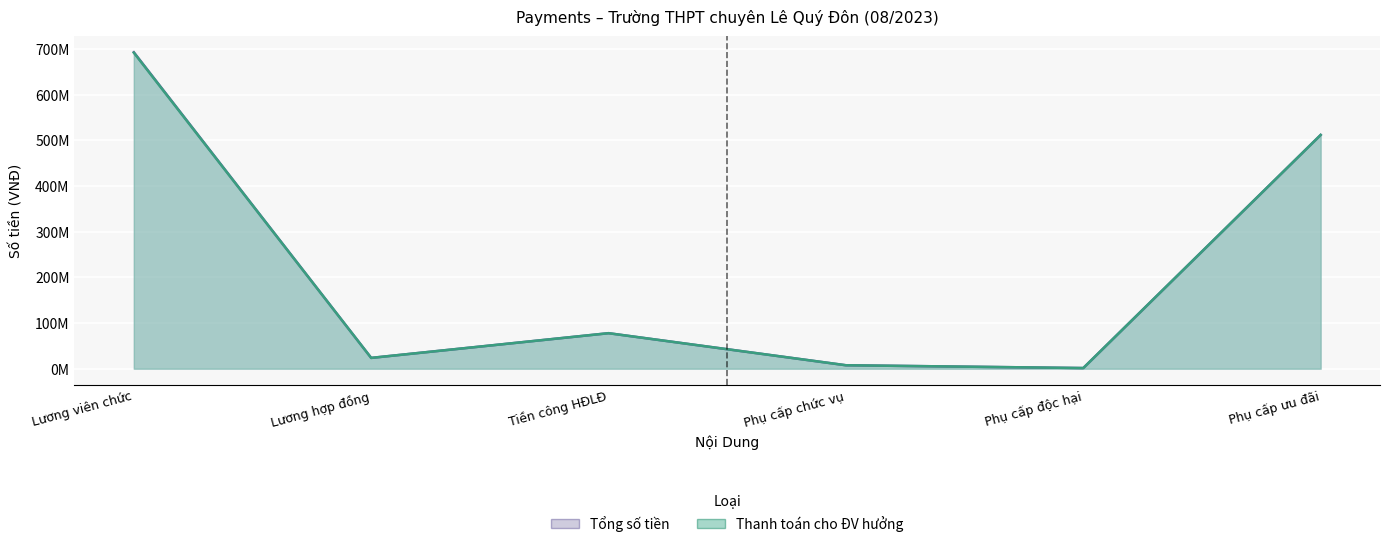

True or false: Tổng số tiền and Thanh toán cho ĐV hưởng intersect in this chart.

False